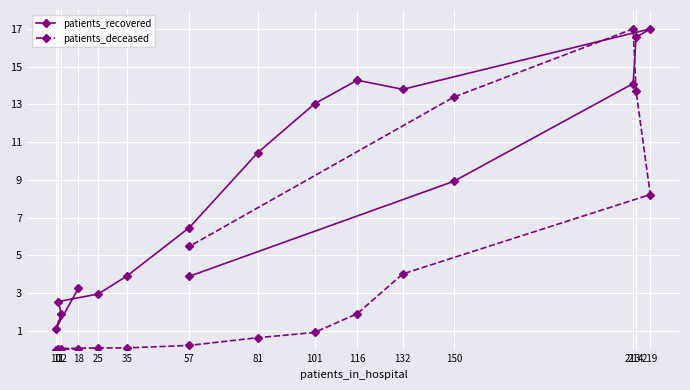

Which series has the largest total across all categories?

patients_recovered